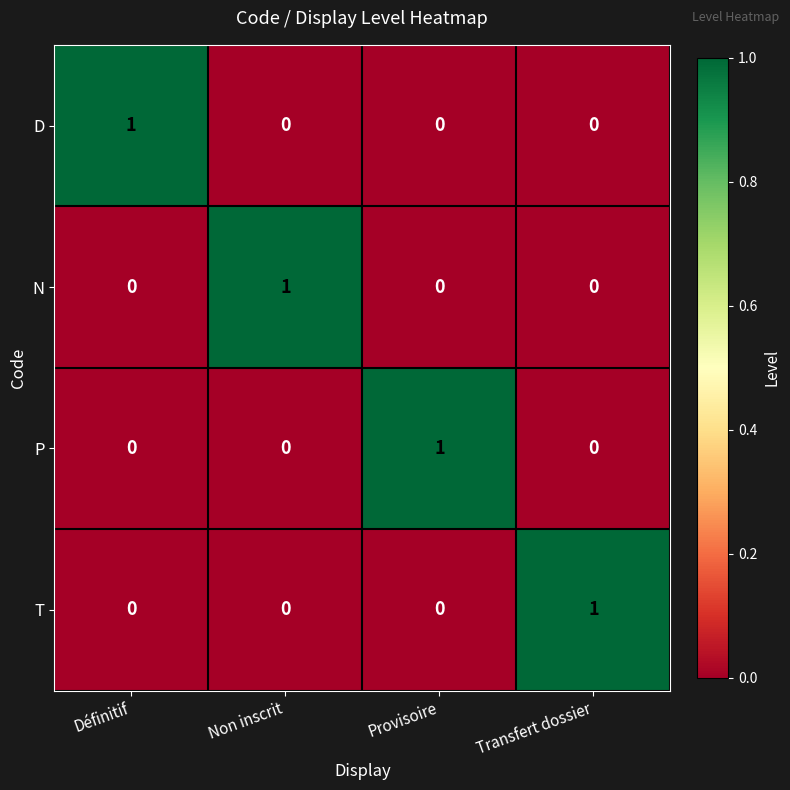

At which label does P reach its peak?

Provisoire